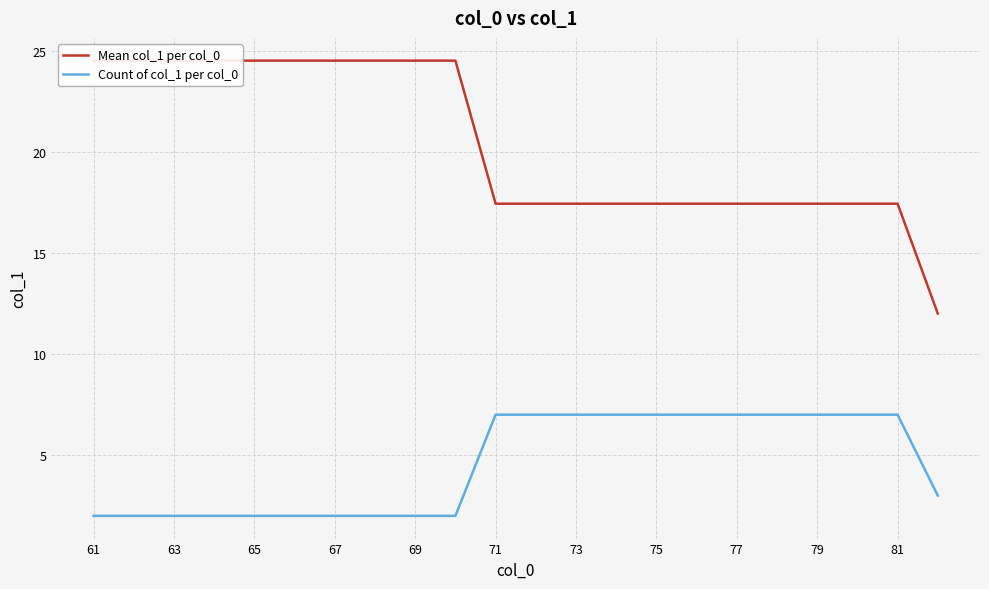

True or false: Count of col_1 per col_0 has a value of 7 at 79.

True